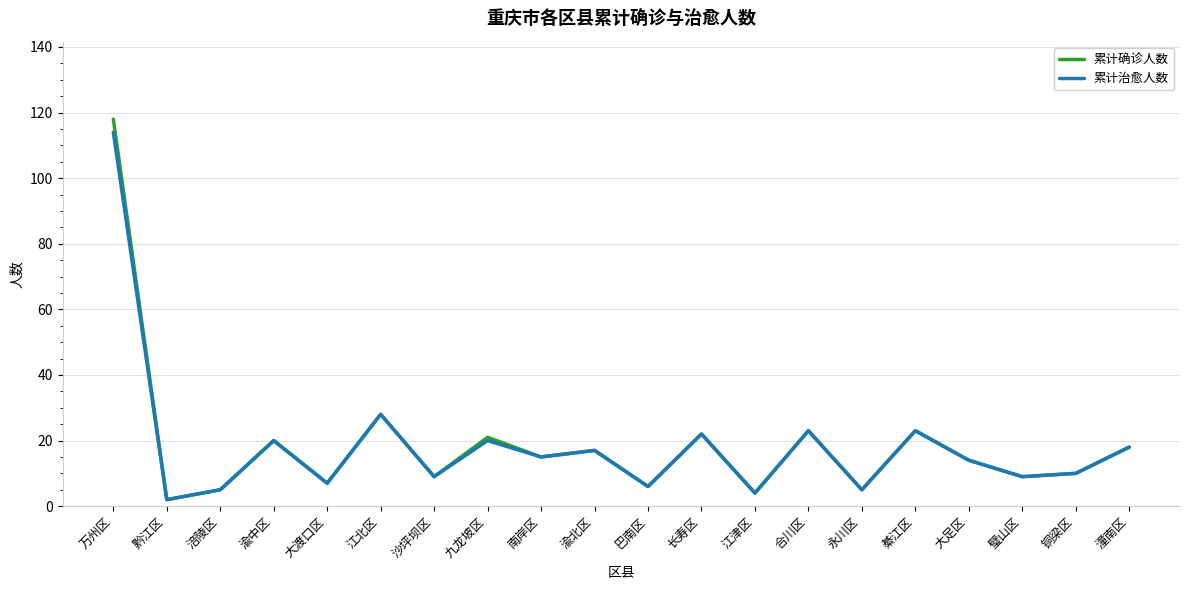

What is the difference between the maximum and second lowest values in the 累计确诊人数 series?

114